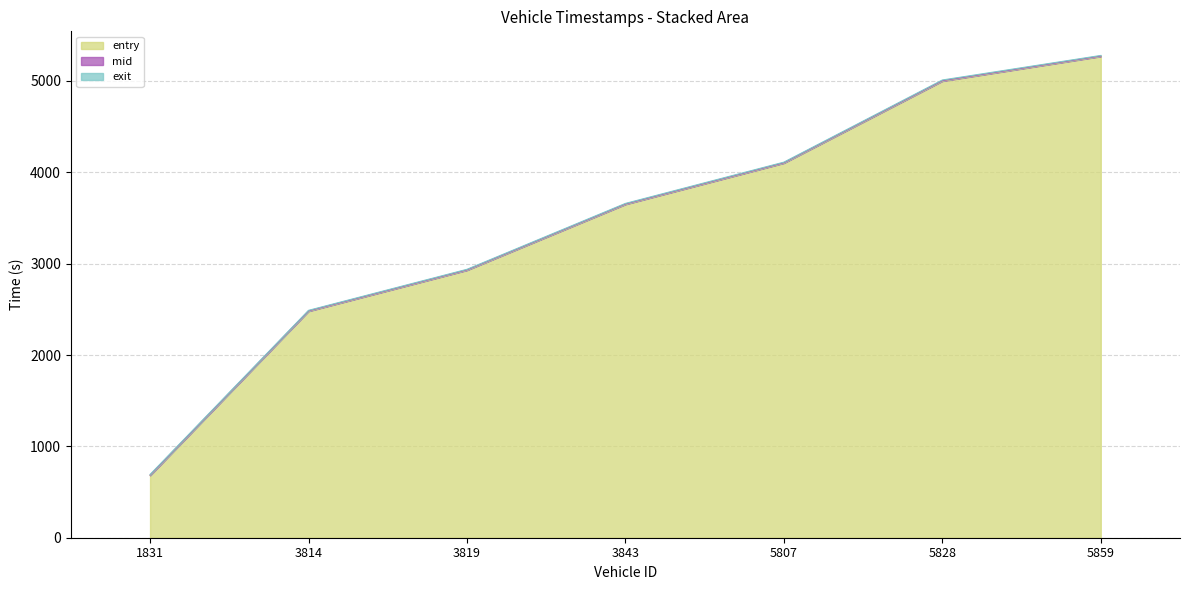

At which label does entry reach its peak?

5859